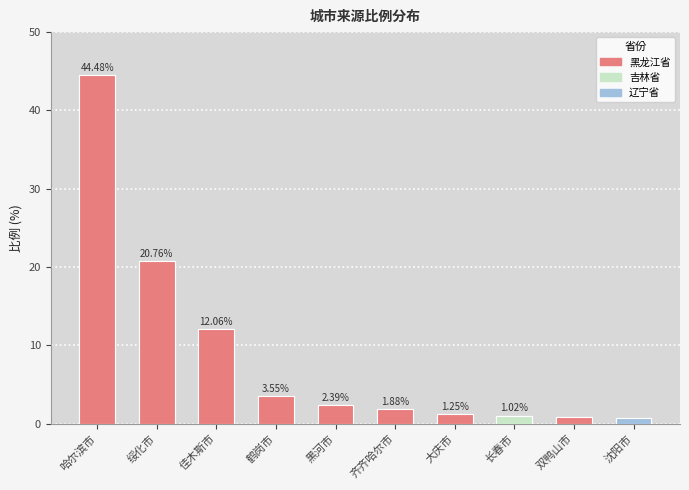

What is the ratio of the value at 鹤岗市 to the value at 齐齐哈尔市?

1.9